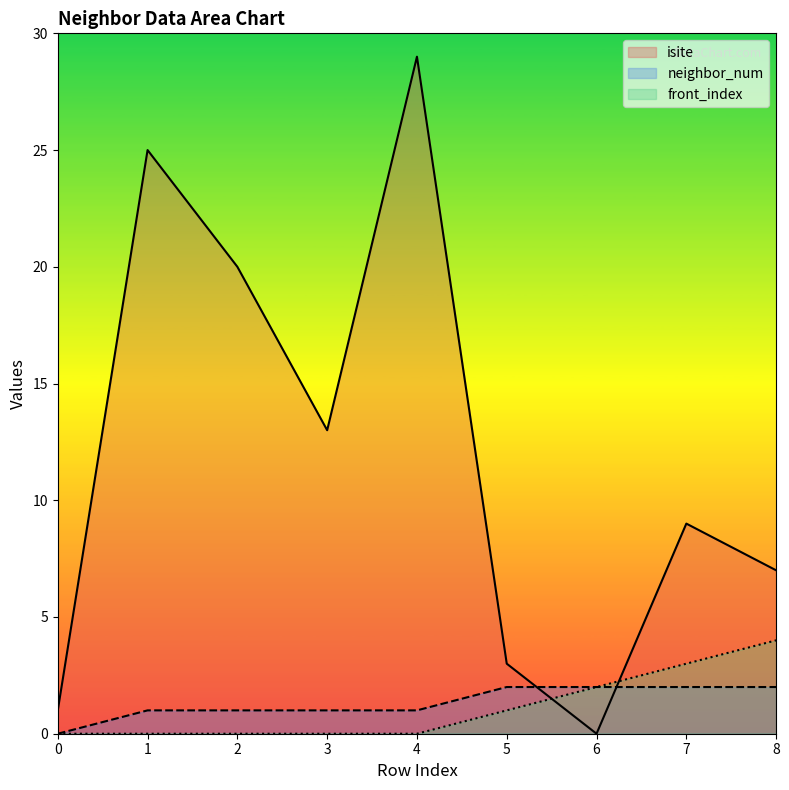

What is the average value of the neighbor_num series?

1